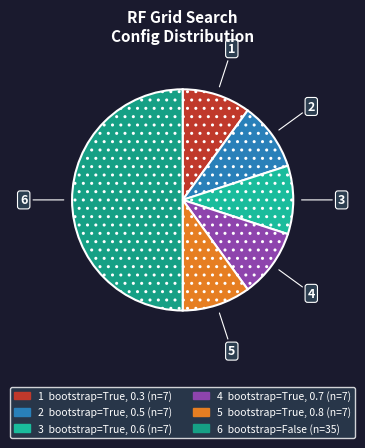

What is the largest slice in the pie chart?

False (0.3-0.8)